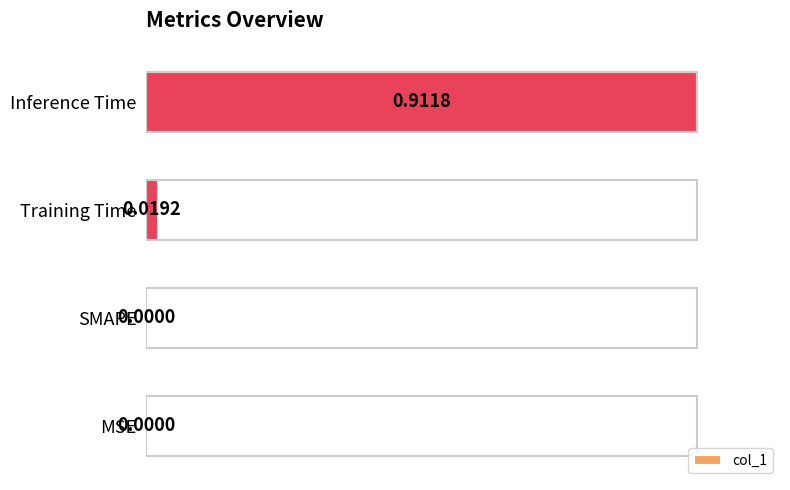

Which category has the highest value across all series?

Inference Time